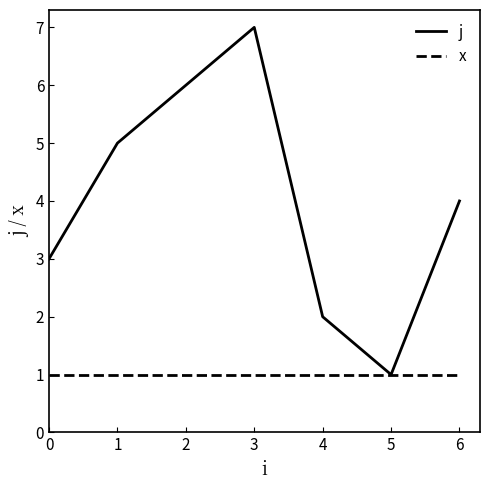

What are all the series names shown in the legend?

j, x